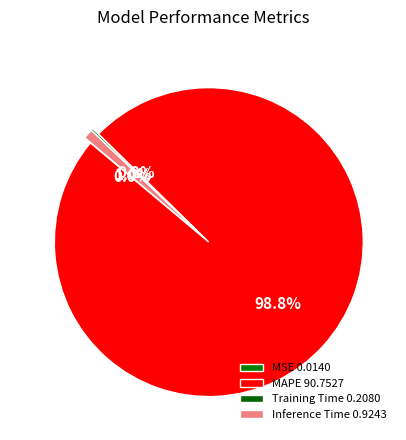

What is the smallest slice in the pie chart?

MSE